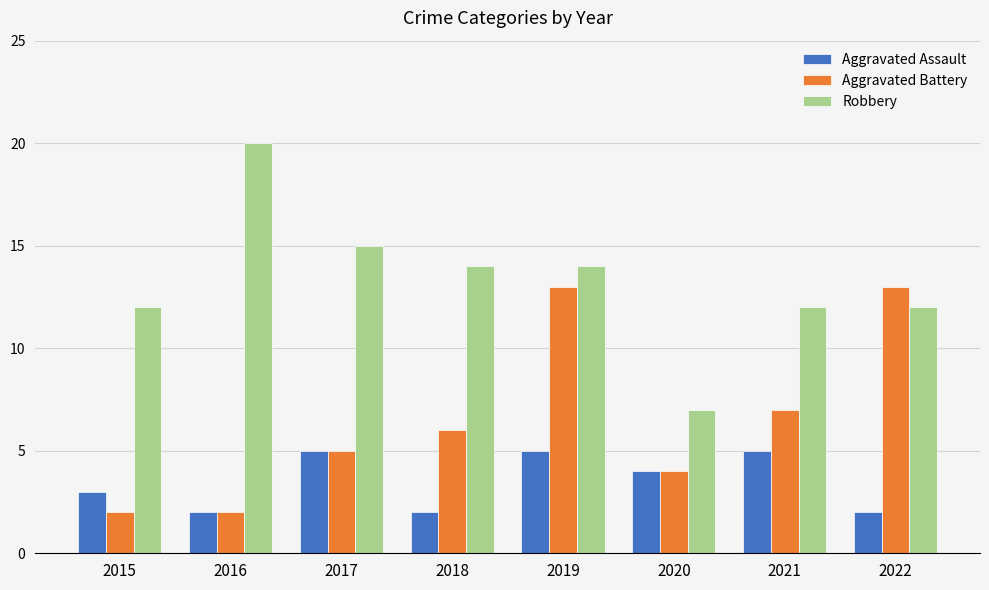

Is it true that Aggravated Assault equals 4 at 2016?

False